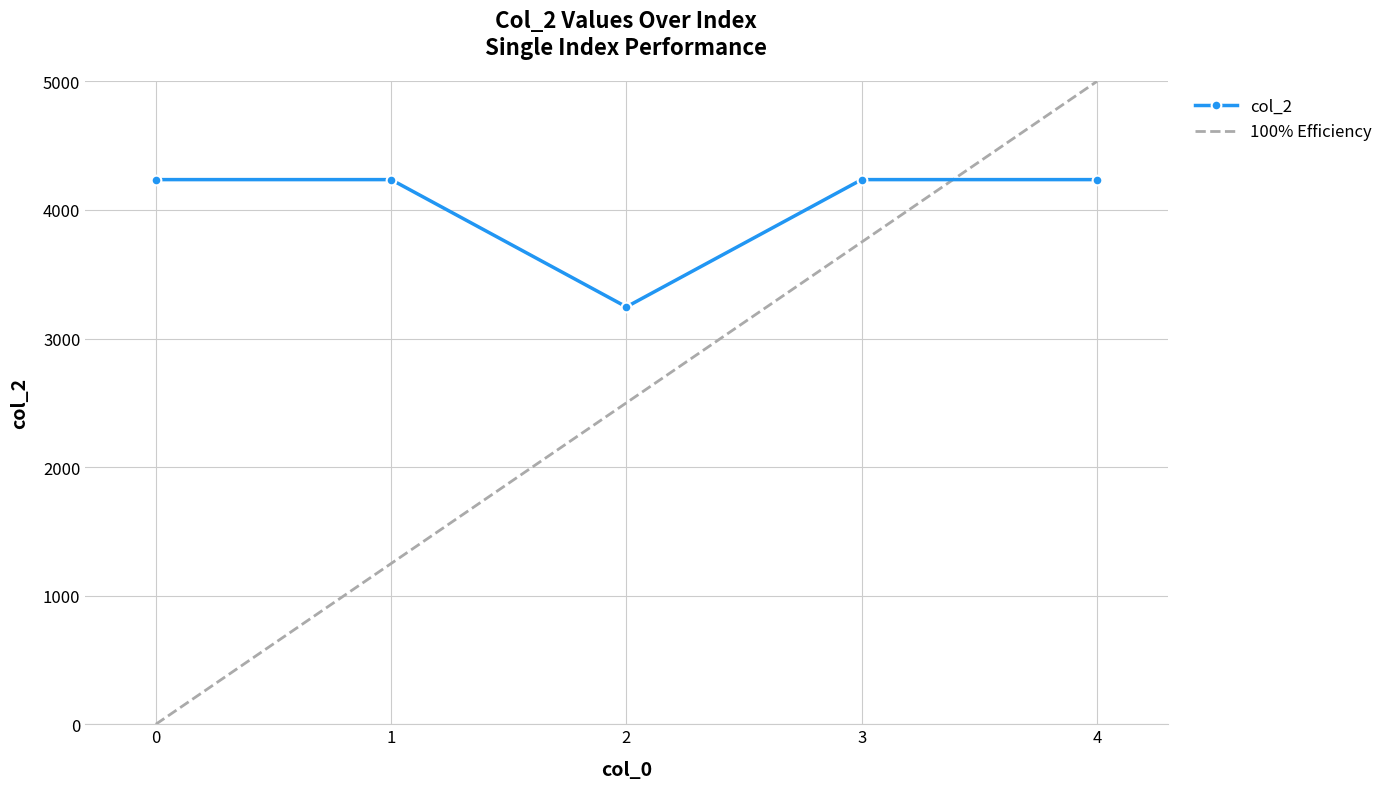

Approximately how many times larger is the value at 0 compared to 2?

1.3